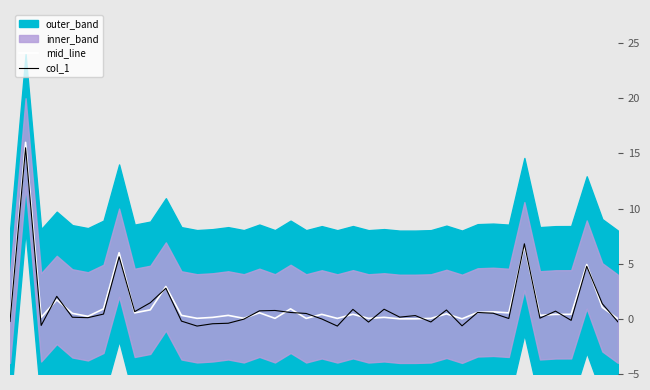

Read the col_1 value at 19.

0.5